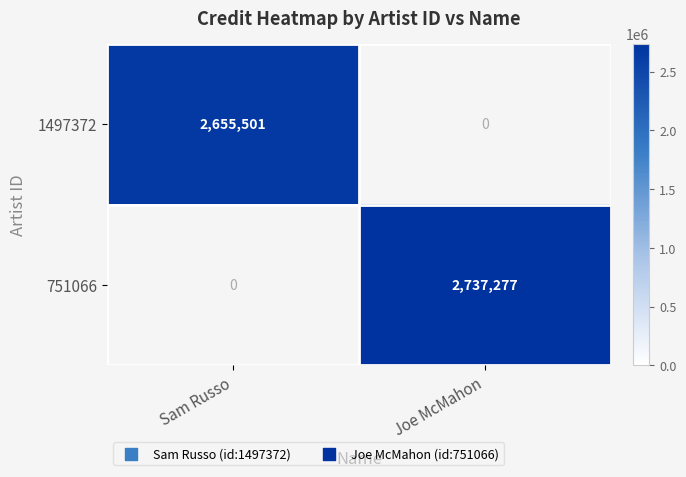

What is the sum of all 1497372 values?

2655501